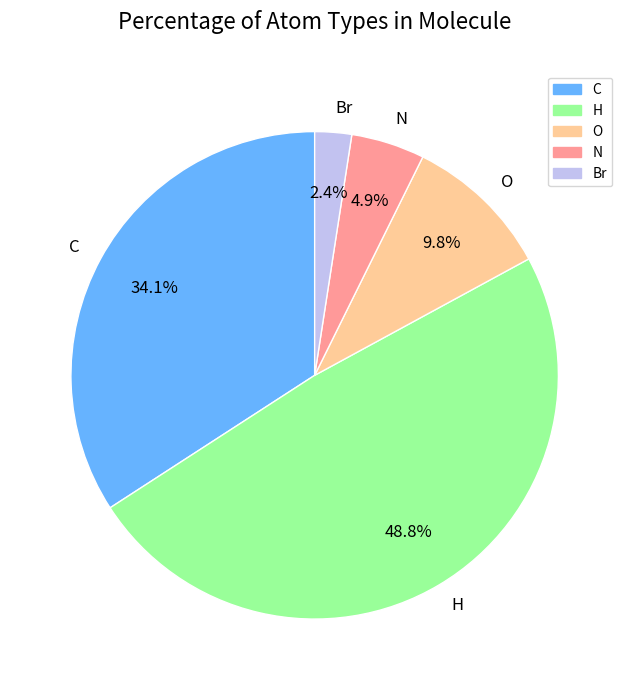

Rank the categories by value from lowest to highest.

Br, N, O, C, H